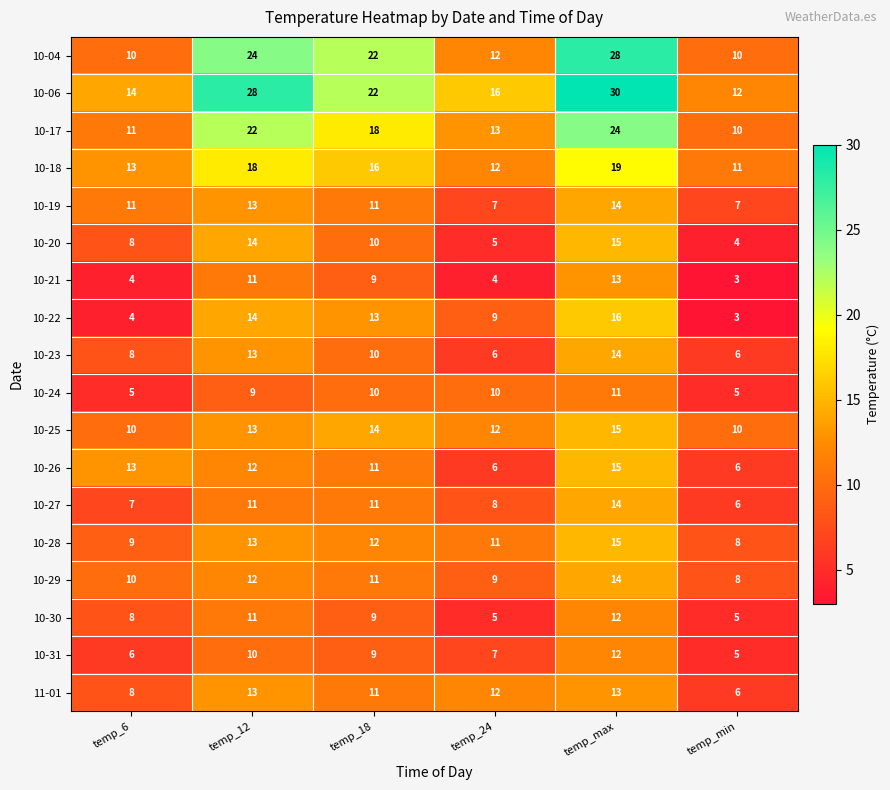

What is the minimum value shown in the chart?

3